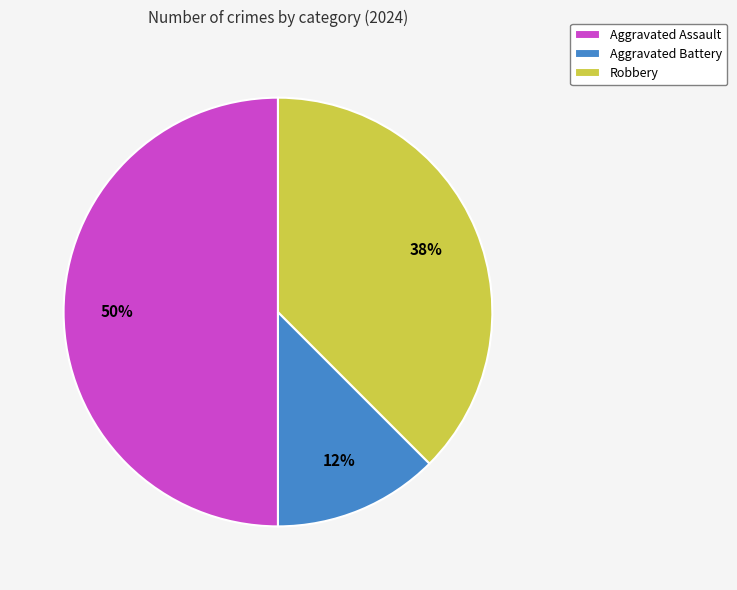

Which has a higher value, Aggravated Assault or Robbery?

Aggravated Assault